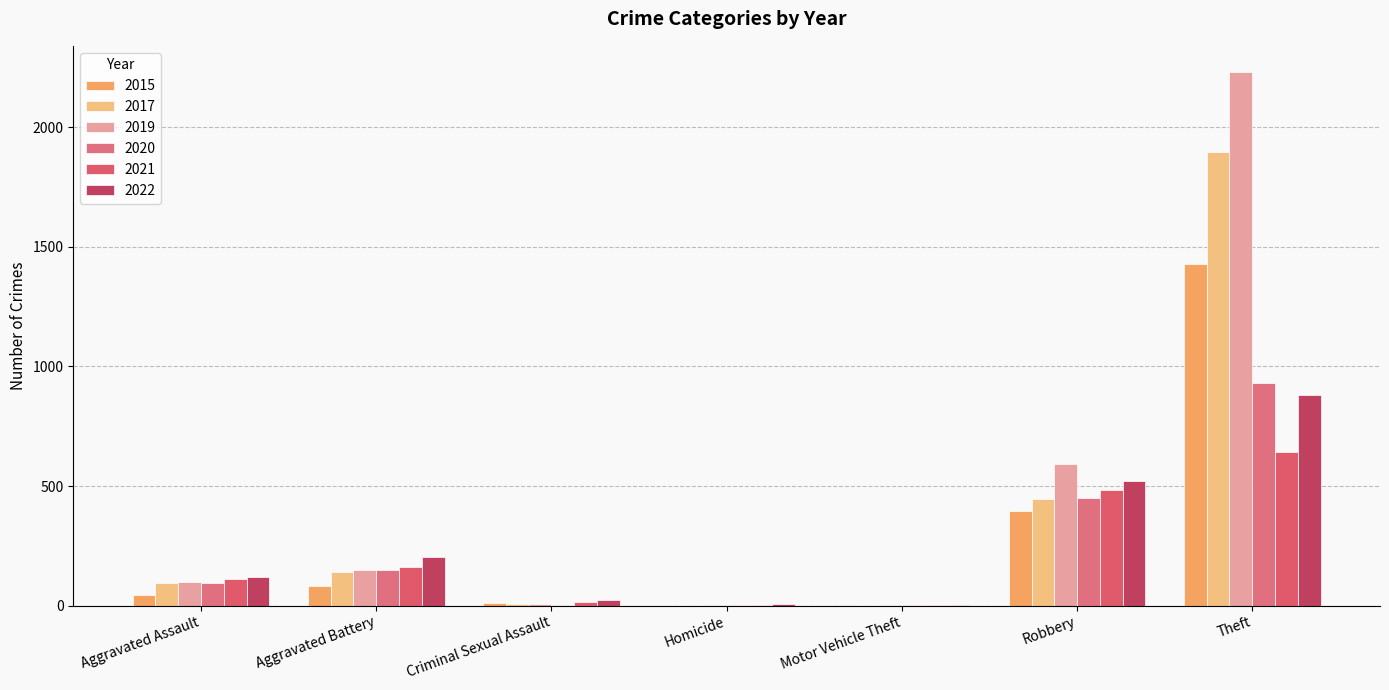

How many groups of bars are there?

7